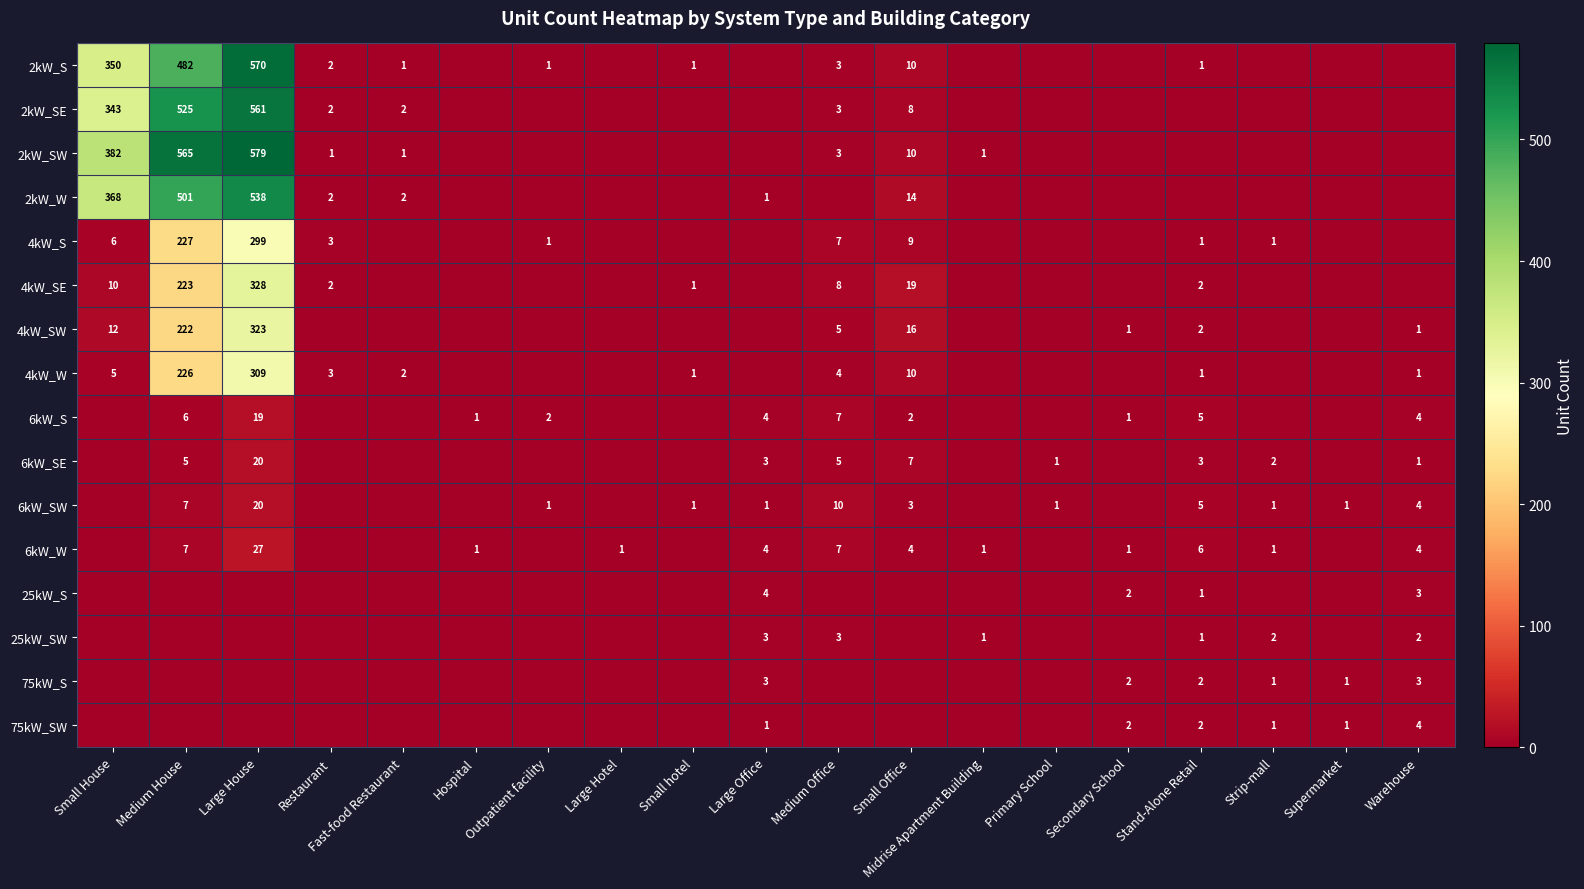

The 2kW_SE series shows 4 at Medium Office. True or false?

False